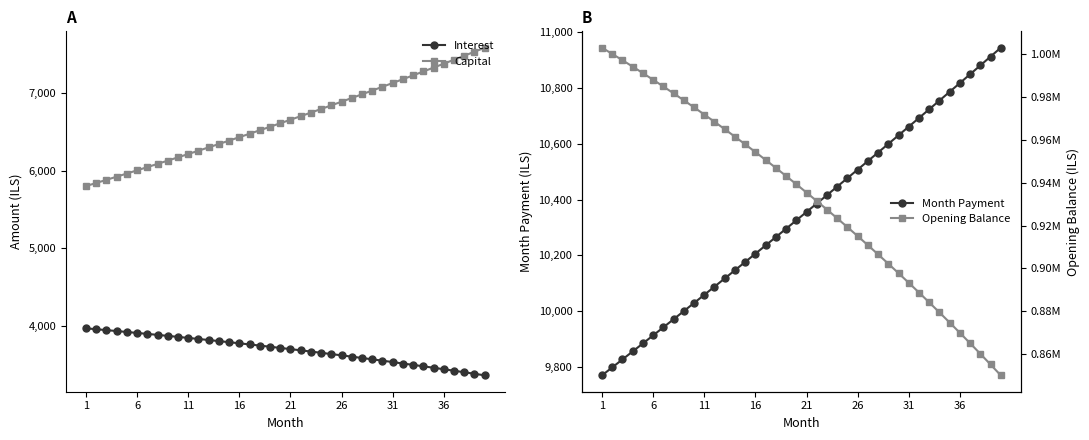

Reading left to right, list all the values displayed in this chart.

Interest: 3969.9	3958.4	3946.8	3935.0	3922.9	3910.7	3898.3	3885.7	3872.8	3859.8	3846.6	3833.2	3819.5	3805.6	3791.6	3777.3	3762.8	3748.1	3733.1	3717.9	3702.6	3686.9	3671.1	3655.0	3638.7	3622.2	3605.4	3588.4	3571.2	3553.7	3536.0	3517.0	3499.8	3481.3	3462.6	3443.6	3424.4	3404.9	3385.1	3365.1
Capital: 5799.7	5839.6	5879.8	5920.3	5961.1	6002.1	6043.5	6085.1	6127.0	6169.2	6211.7	6254.5	6297.5	6340.9	6384.6	6428.5	6472.8	6517.4	6562.3	6607.4	6653.0	6698.8	6744.9	6791.4	6838.1	6885.2	6932.6	6980.4	7028.4	7076.8	7125.6	7174.6	7224.1	7273.8	7323.9	7374.3	7425.1	7476.2	7527.7	7579.6
Month Payment: 9769.6	9798.0	9826.6	9855.3	9884.0	9912.9	9941.8	9970.8	9999.9	10029.0	10058.3	10087.6	10117.0	10146.5	10176.1	10205.8	10235.6	10265.4	10295.4	10325.4	10355.5	10385.7	10416.0	10446.4	10476.9	10507.4	10538.1	10568.8	10599.6	10630.5	10661.5	10692.6	10723.8	10755.1	10786.5	10817.9	10849.5	10881.1	10912.9	10944.7
Opening Balance: 1002916.7	1000025.2	997085.3	994096.5	991058.4	987970.5	984832.4	981643.7	978404.0	975112.8	971769.7	968374.2	964925.9	961424.4	957869.2	954259.8	950595.7	946876.6	943102.0	939271.3	935384.1	931439.9	927438.3	923378.8	919260.8	915083.9	910847.6	906551.4	902194.8	897777.2	893298.3	888757.4	884153.0	879487.7	874757.8	869963.9	865105.5	860181.9	855192.7	850137.3